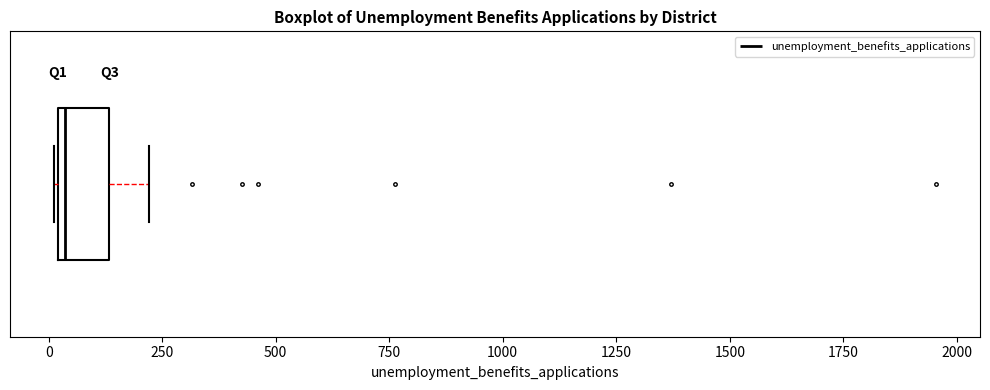

Where is the left edge of the box on the x-axis? The values are not printed on the chart, so give them approximately, as read against the axis.

0